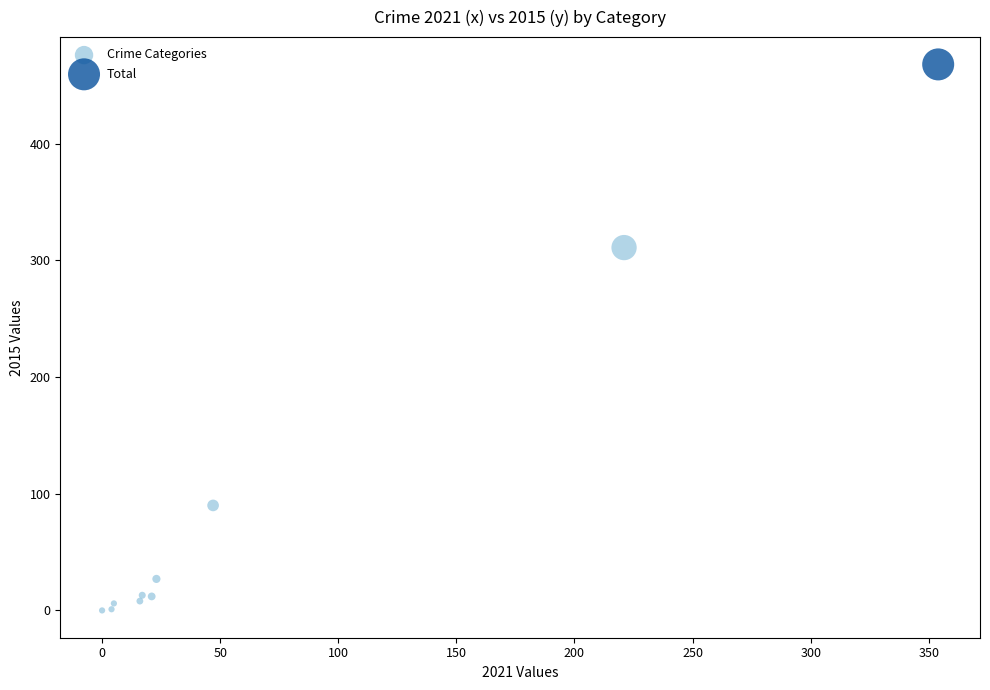

What are all the series names shown in the legend?

Crime Categories, Total